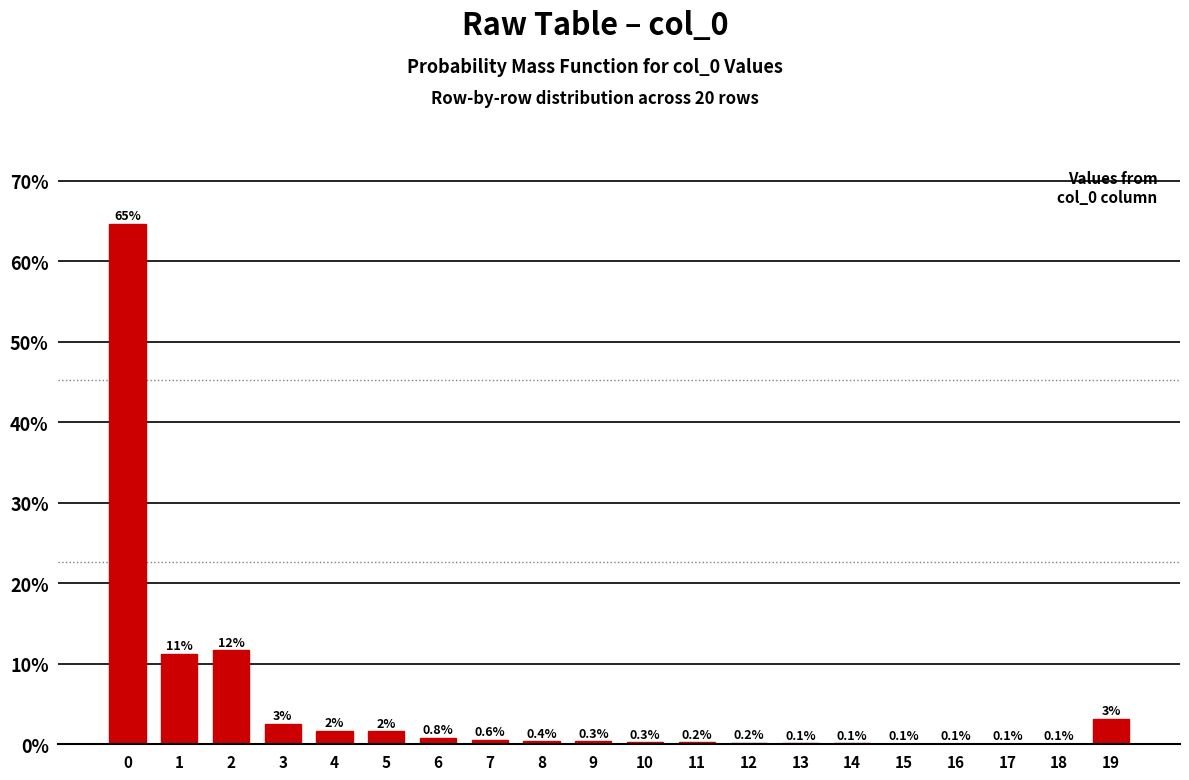

Which has a higher value, 4 or 16?

4